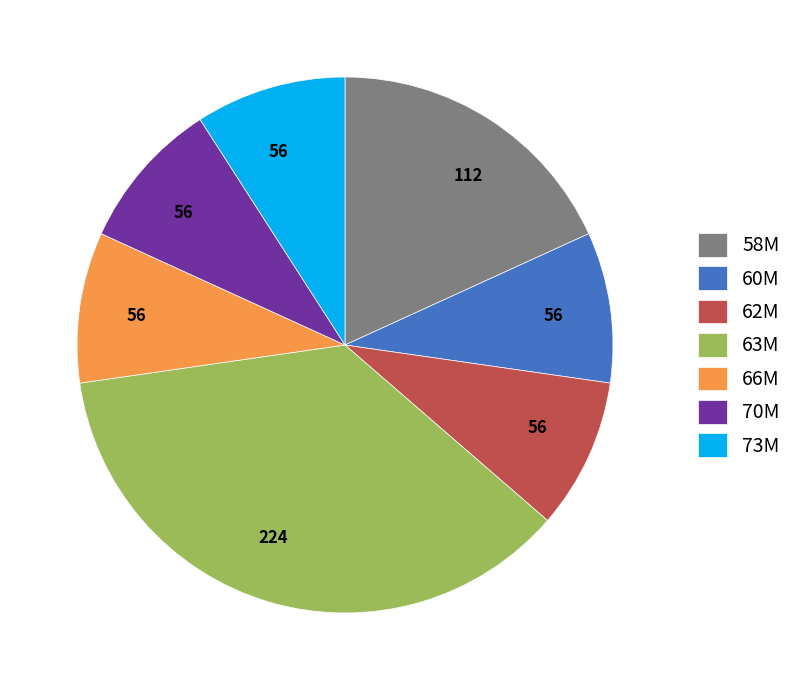

Is there a majority slice in this chart?

No